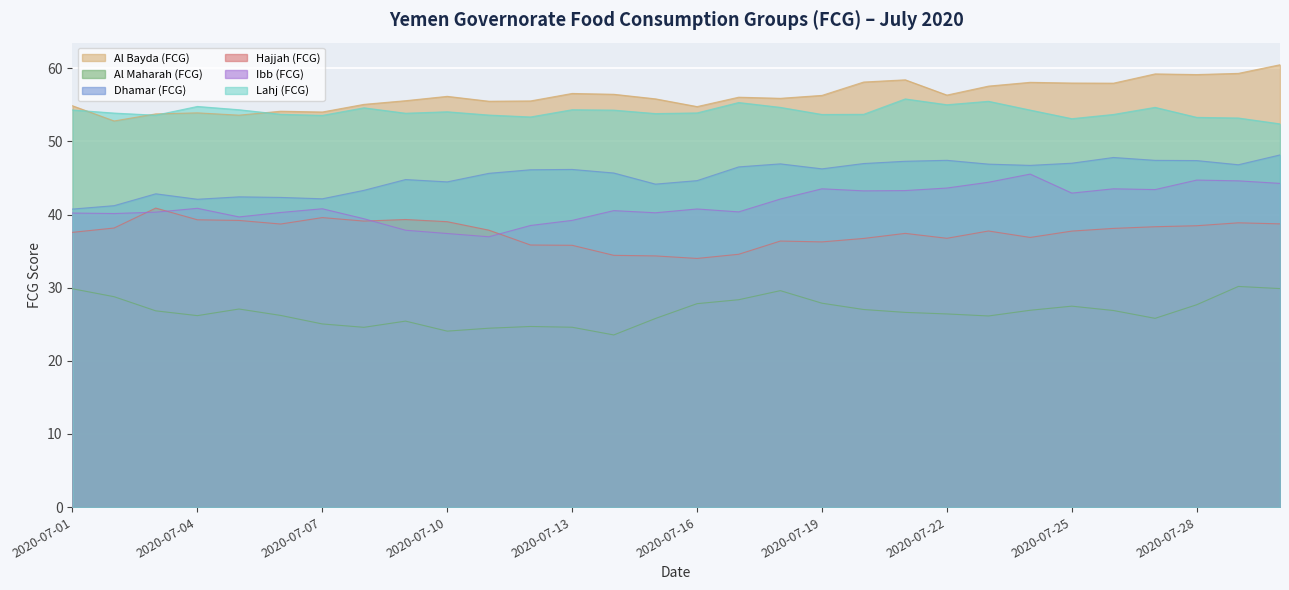

Reading left to right, list all the values displayed in this chart.

Al Bayda (FCG): 54.9	52.8	53.8	53.9	53.6	54.1	54.0	55.1	55.6	56.2	55.5	55.5	56.5	56.4	55.8	54.8	56.0	55.9	56.3	58.1	58.4	56.3	57.6	58.1	58.0	58.0	59.2	59.1	59.3	60.5
Al Maharah (FCG): 29.9	28.8	26.8	26.2	27.1	26.2	25.0	24.6	25.4	24.1	24.5	24.7	24.6	23.5	25.8	27.8	28.4	29.6	27.9	27.0	26.6	26.4	26.1	26.9	27.5	26.9	25.8	27.7	30.2	29.9
Dhamar (FCG): 40.7	41.2	42.8	42.1	42.4	42.3	42.2	43.3	44.8	44.5	45.6	46.1	46.2	45.7	44.2	44.6	46.5	46.9	46.2	47.0	47.3	47.4	46.9	46.7	47.0	47.8	47.4	47.4	46.8	48.1
Hajjah (FCG): 37.6	38.2	40.9	39.3	39.2	38.7	39.6	39.1	39.3	39.0	37.9	35.8	35.8	34.4	34.3	34.0	34.6	36.4	36.3	36.7	37.4	36.8	37.7	36.9	37.7	38.1	38.3	38.5	38.9	38.7
Ibb (FCG): 40.2	40.1	40.3	40.9	39.7	40.3	40.8	39.4	37.9	37.4	37.0	38.5	39.2	40.5	40.2	40.8	40.4	42.1	43.5	43.2	43.3	43.6	44.4	45.5	42.9	43.5	43.4	44.7	44.6	44.3
Lahj (FCG): 54.3	53.9	53.6	54.8	54.3	53.7	53.5	54.6	53.8	54.0	53.6	53.3	54.3	54.3	53.8	53.9	55.3	54.6	53.7	53.7	55.8	55.0	55.5	54.3	53.1	53.7	54.6	53.3	53.2	52.4